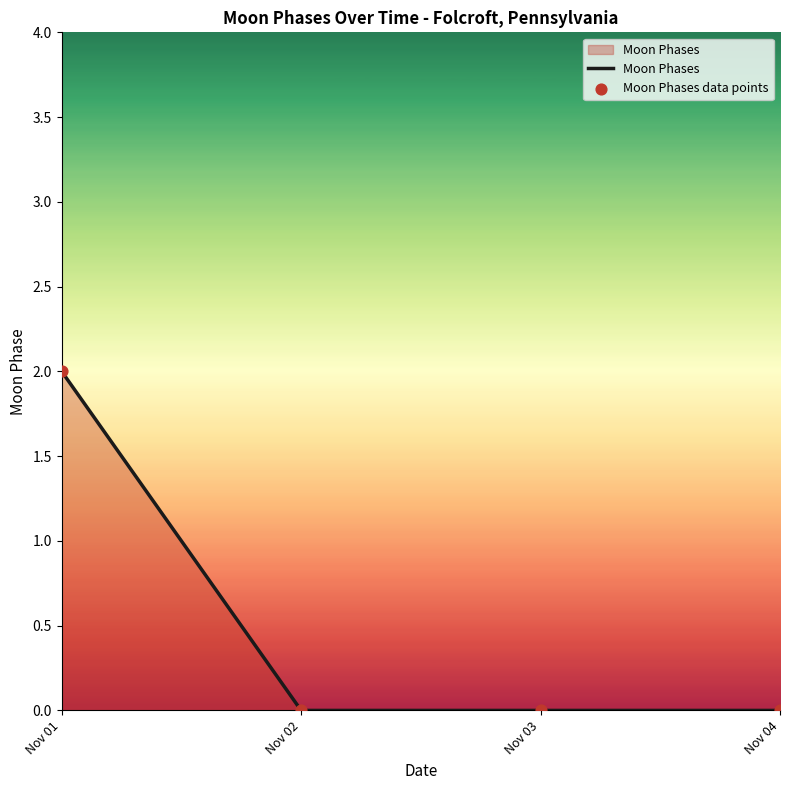

Between Nov 02 and Nov 01, which is larger?

Nov 01